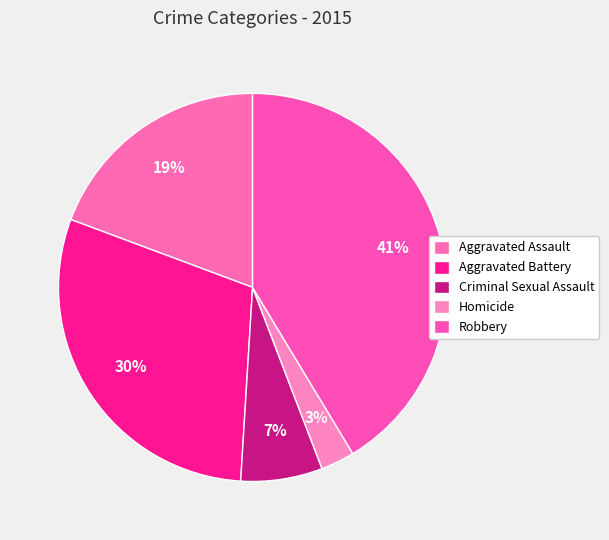

Which category has the smallest portion of the pie?

Homicide